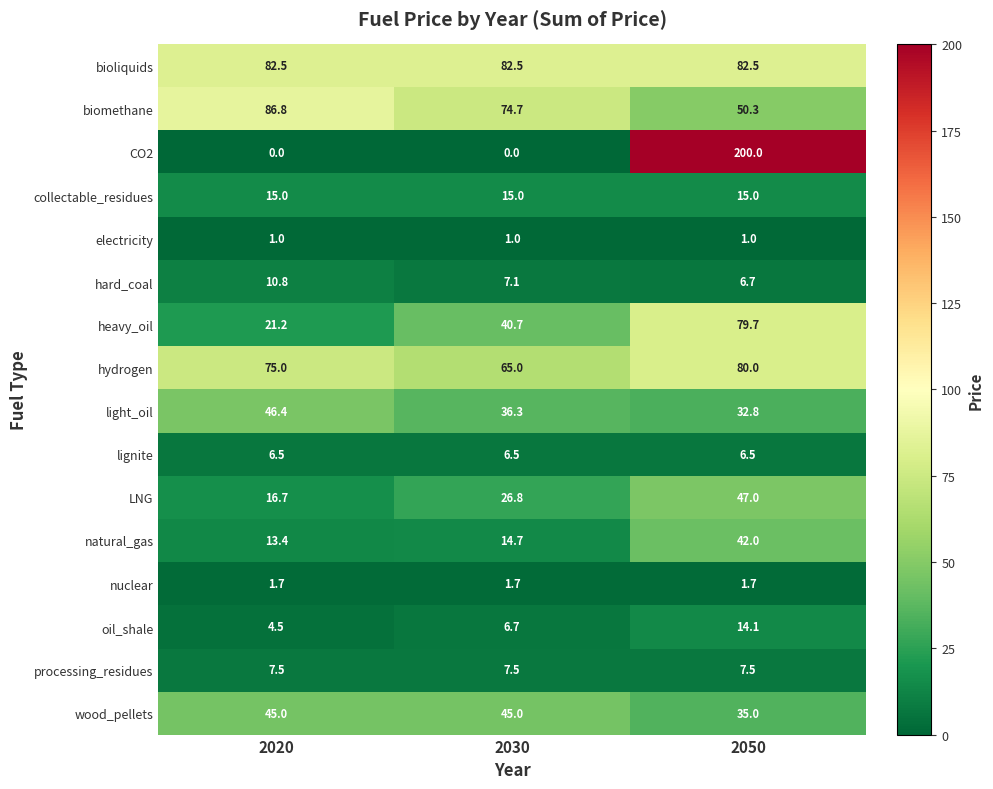

Which category has the highest value in the heavy_oil series?

2050